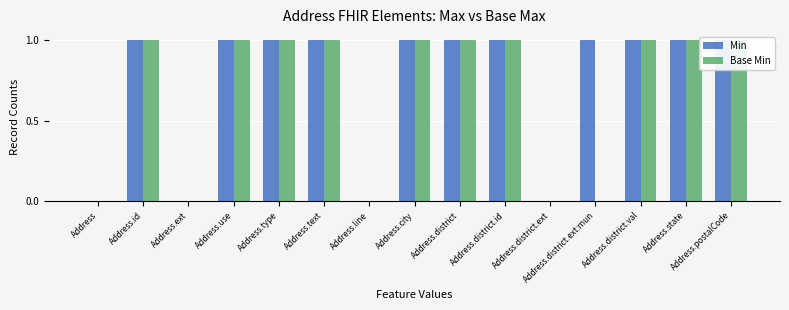

What is the difference between the maximum and minimum values in the Base Min series?

1